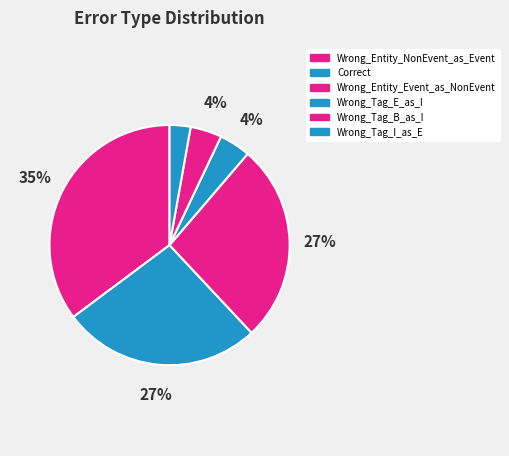

To the nearest percent, what percentage of the pie is Wrong_Tag_B_as_I?

4%